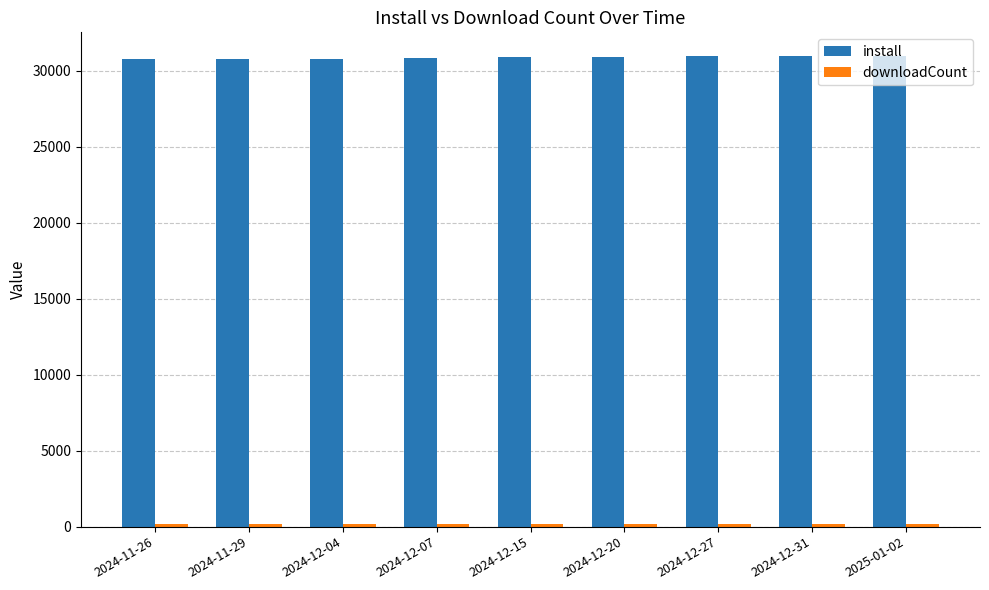

What is the average value of the install series?

30875